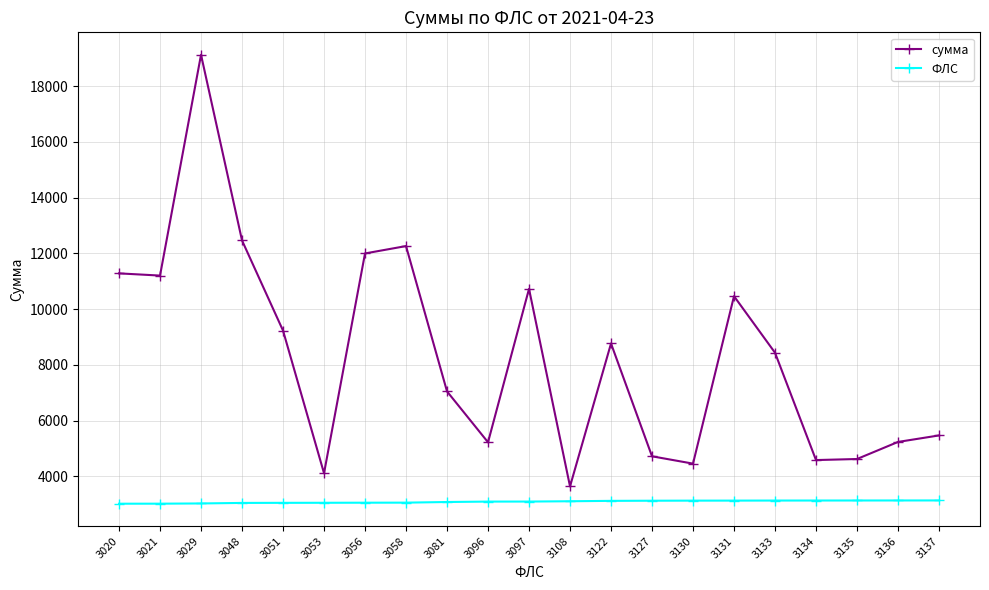

Rank the series by their average value, from highest to lowest.

сумма, ФЛС